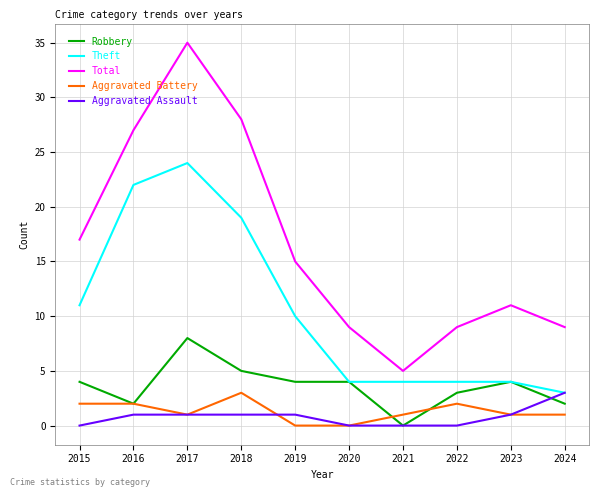

At 2015, list the series in order from smallest to largest.

Aggravated Assault, Aggravated Battery, Robbery, Theft, Total